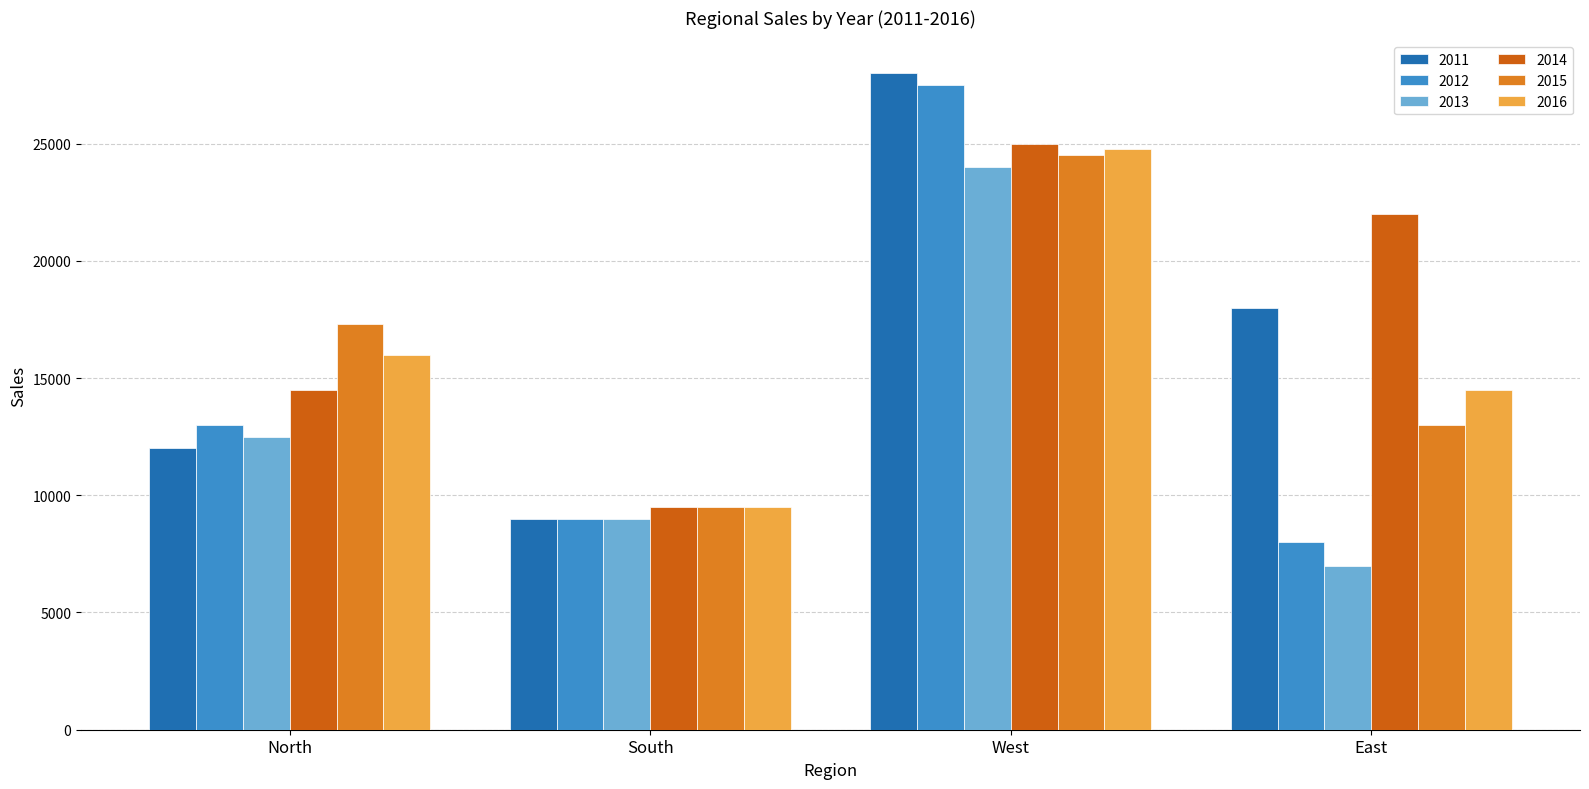

Count the number of data series in this chart.

6